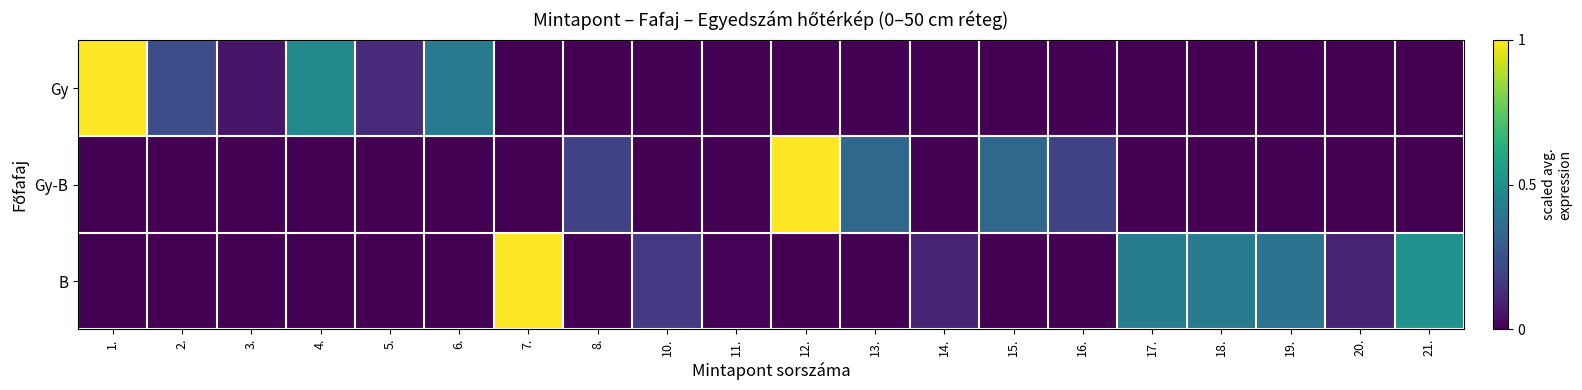

Which has a higher value, 16. or 15.?

16.